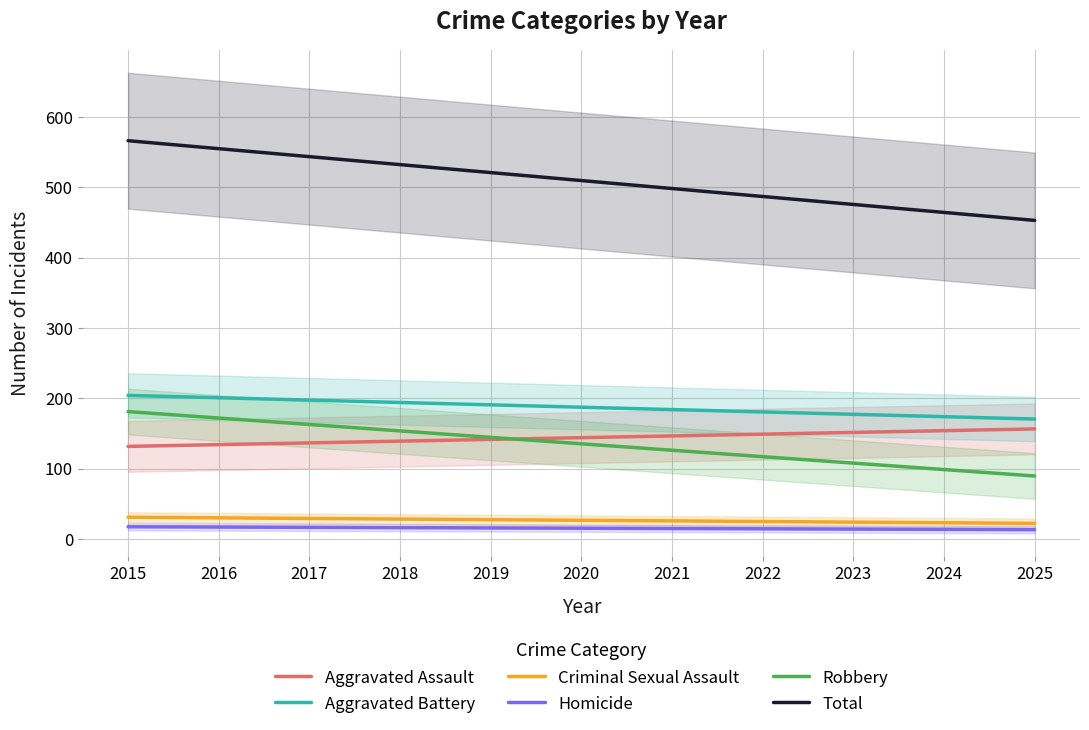

At which category does the chart reach its minimum across all series?

2025